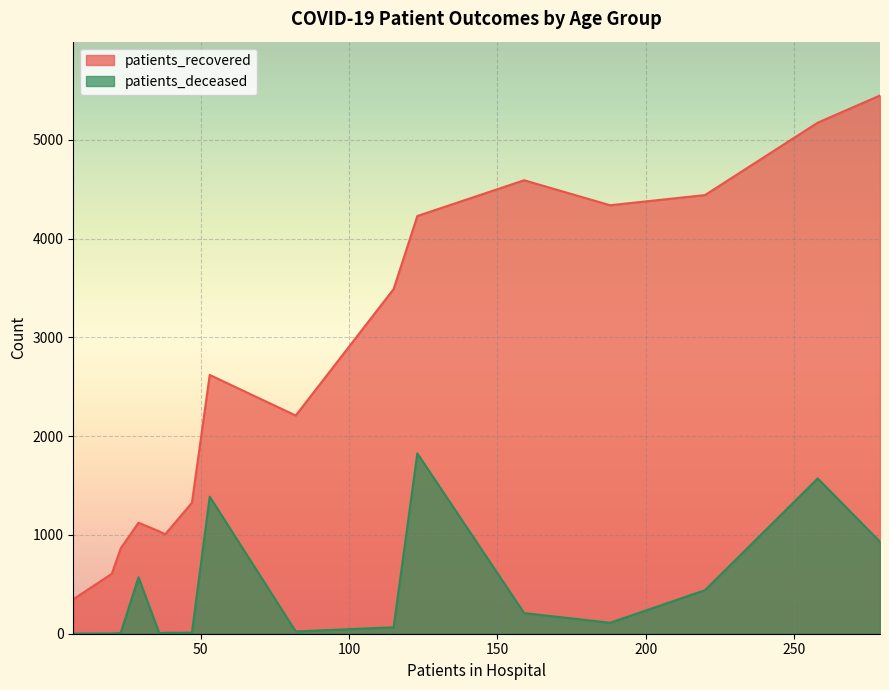

The patients_deceased series shows 0 at 20 - 24. True or false?

False